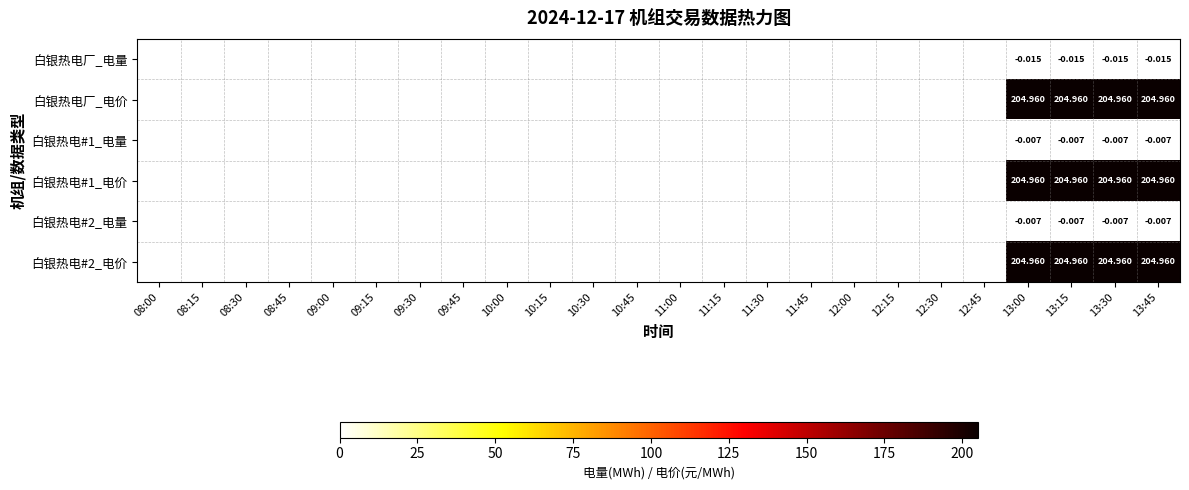

What is the maximum value for 白银热电厂_电价?

205.0